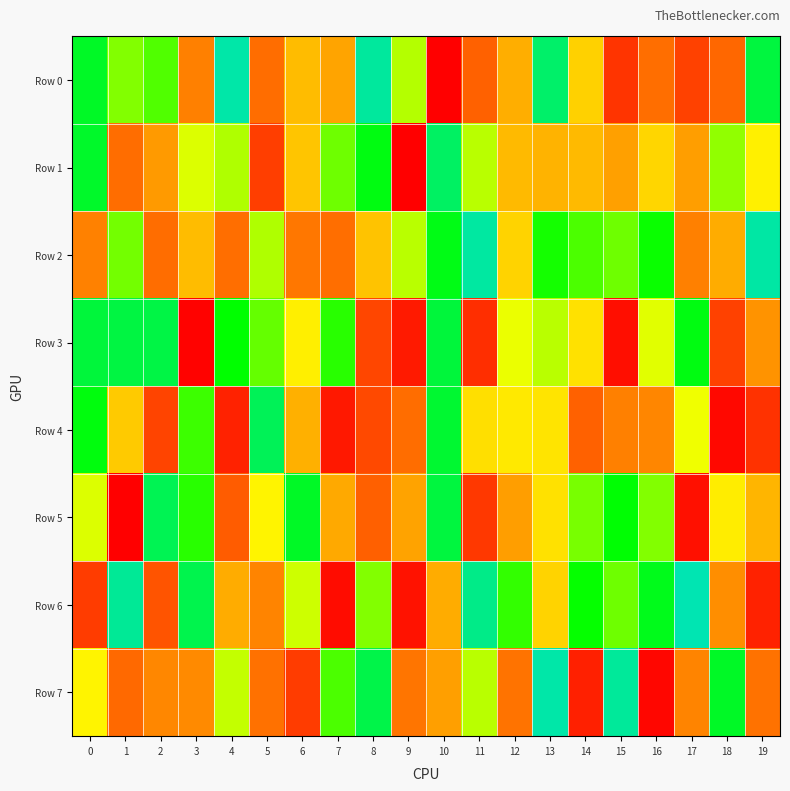

Reading left to right, what are all the values shown in this chart?

Row 0: 0=841815	1=698593	2=738103	3=283447	4=987596	5=223499	6=452965	7=397040	8=975821	9=659459	10=2228	11=191861	12=421117	13=916090	14=498921	15=102102	16=228380	17=132659	18=205264	19=867576
Row 1: 0=846503	1=223452	2=364263	3=625267	4=663850	5=121668	6=472335	7=713647	8=817531	9=433	10=907793	11=653991	12=448456	13=432056	14=446650	15=384560	16=511390	17=375565	18=687154	19=566984
Row 2: 0=288562	1=709697	2=223214	3=449685	4=226627	5=663914	6=257221	7=230376	8=468362	9=653540	10=823483	11=977299	12=501429	13=782871	14=740665	15=714065	16=789760	17=282617	18=416116	19=980754
Row 3: 0=865491	1=874816	2=876054	3=6311	4=798171	5=720393	6=565125	7=769024	8=138494	9=54301	10=866387	11=92837	12=616457	13=654730	14=531996	15=27386	16=622425	17=818626	18=132570	19=342570
Row 4: 0=813471	1=481647	2=133304	3=752696	4=67227	5=898374	6=423615	7=47517	8=144608	9=224506	10=854753	11=528273	12=552851	13=539267	14=193653	15=281927	16=303353	17=609854	18=17244	19=101263
Row 5: 0=627053	1=1895	2=894232	3=768680	4=180442	5=577803	6=842025	7=409437	8=187788	9=391770	10=867794	11=111265	12=377969	13=531629	14=705704	15=801923	16=696168	17=32874	18=560279	19=433930
Row 6: 0=117809	1=968097	2=167472	3=884944	4=417517	5=296299	6=640043	7=24434	8=699028	9=38905	10=414805	11=949660	12=757942	13=503832	14=796083	15=711904	16=831906	17=997524	18=327676	19=66863
Row 7: 0=577859	1=212064	2=306489	3=312640	4=647213	5=236318	6=120482	7=740206	8=880023	9=249951	10=379620	11=655453	12=244500	13=985197	14=66074	15=969574	16=15017	17=296050	18=840332	19=241515